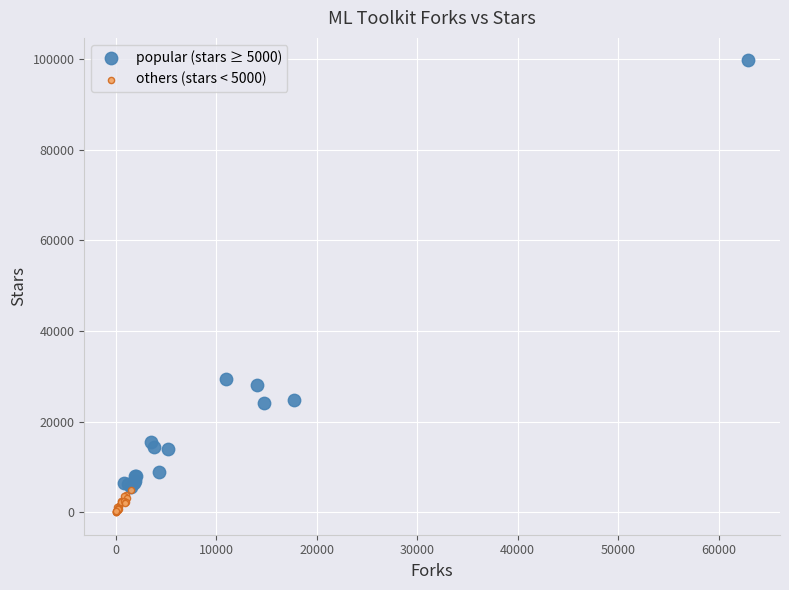

Which series reaches the minimum Y coordinate?

others (stars < 5000)